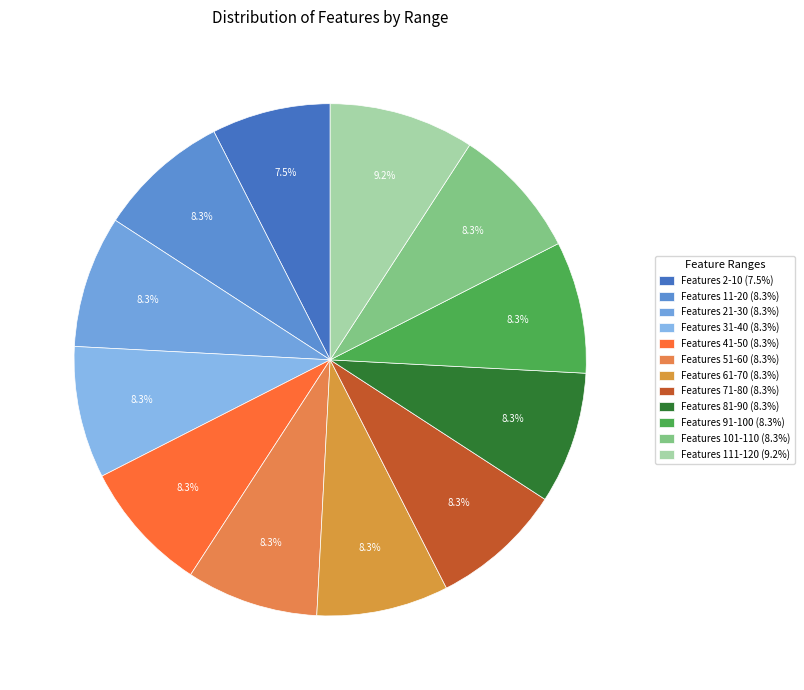

What is the smallest slice in the pie chart?

Features 2-10 (7.5%)